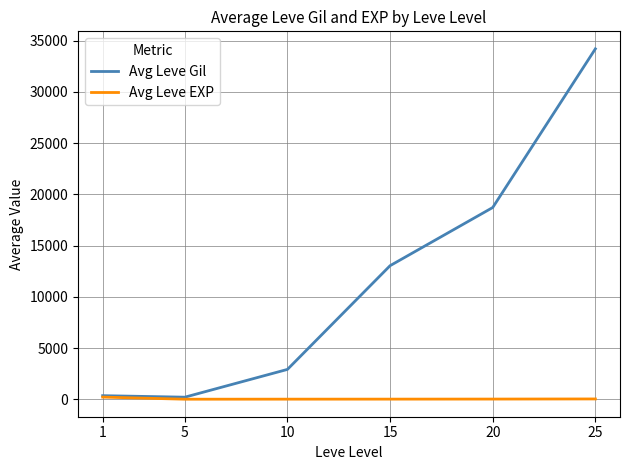

What is the difference between the highest and lowest values at 1?

139.2